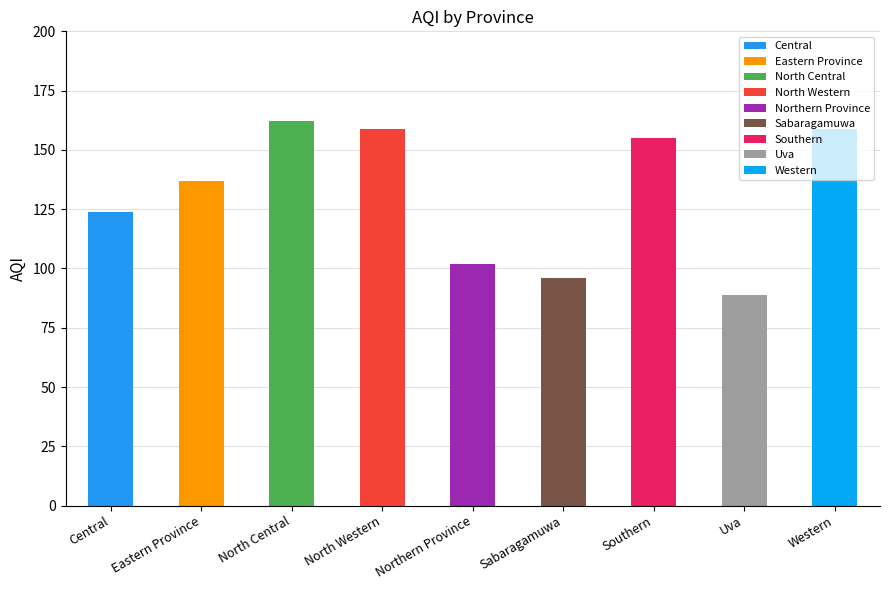

Rank the categories by value from highest to lowest.

North Central, North Western, Western, Southern, Eastern Province, Central, Northern Province, Sabaragamuwa, Uva